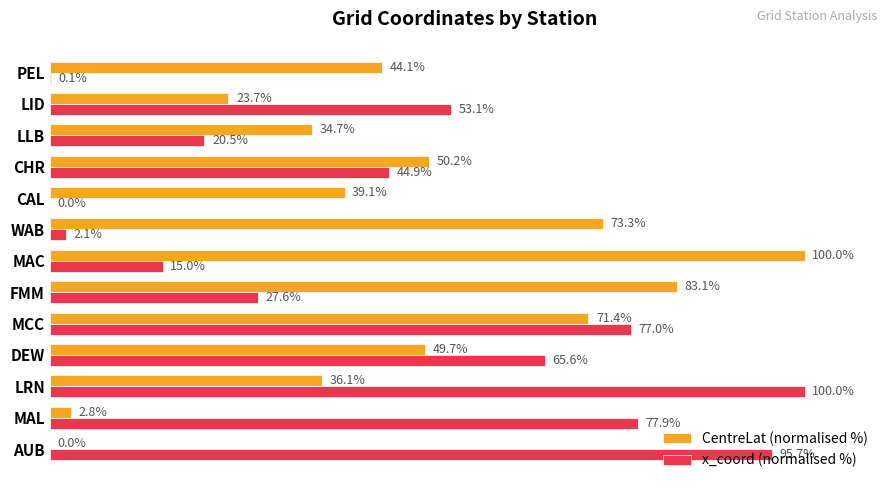

At which label is x_coord (normalised %) closest to 50?

LID